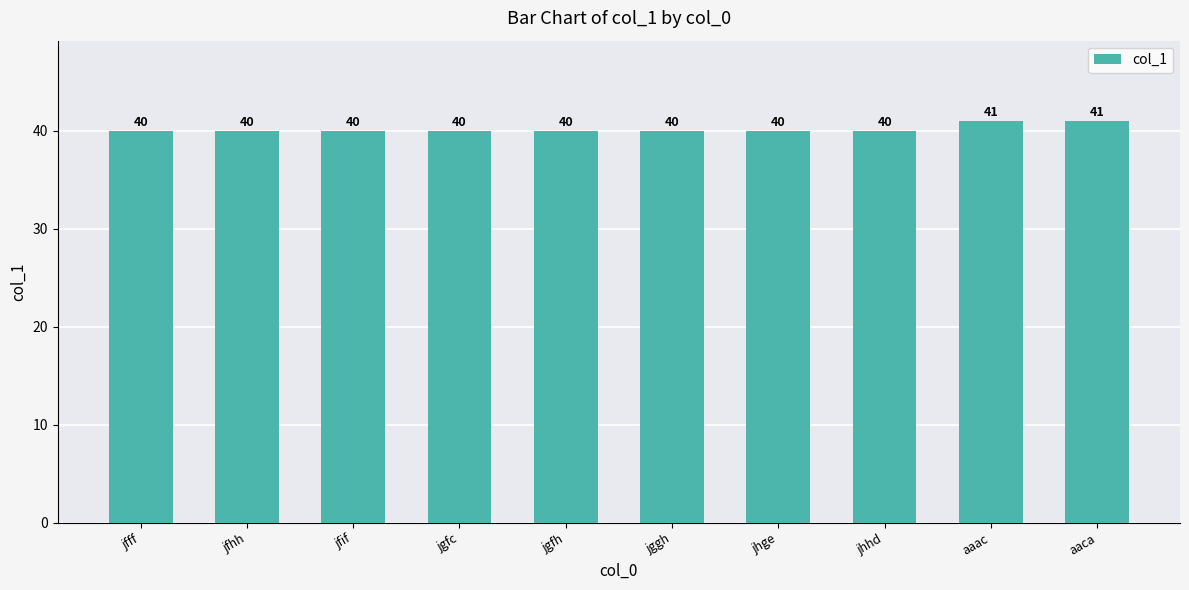

What is the maximum value shown in the chart?

41